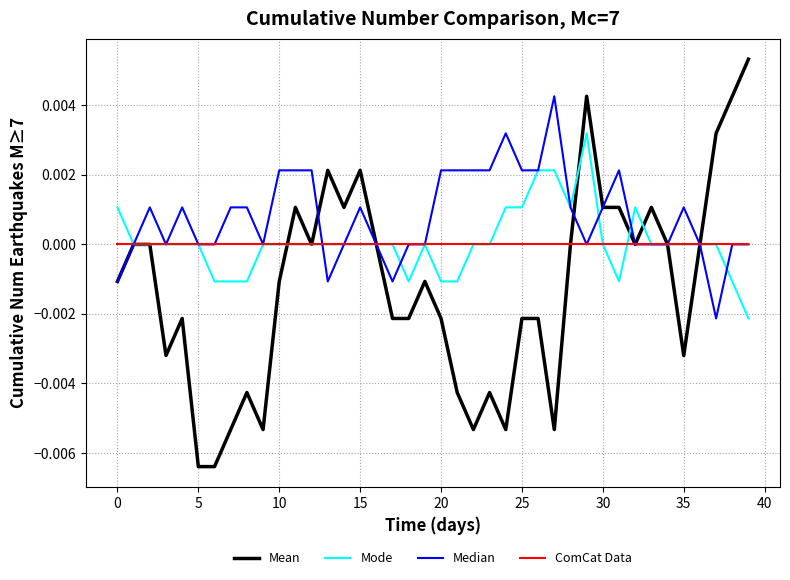

Rank the series by their maximum value, from highest to lowest.

Mean, Median, Mode, ComCat Data